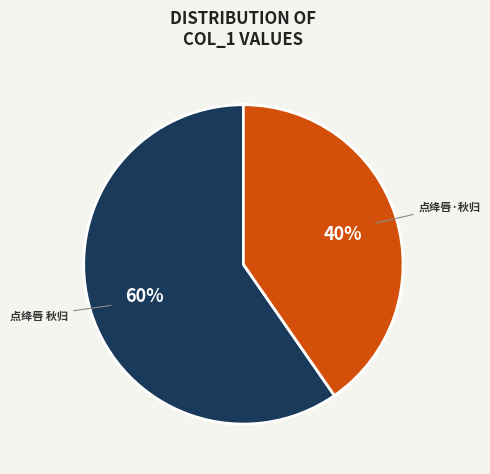

Count the number of slices in the pie.

2